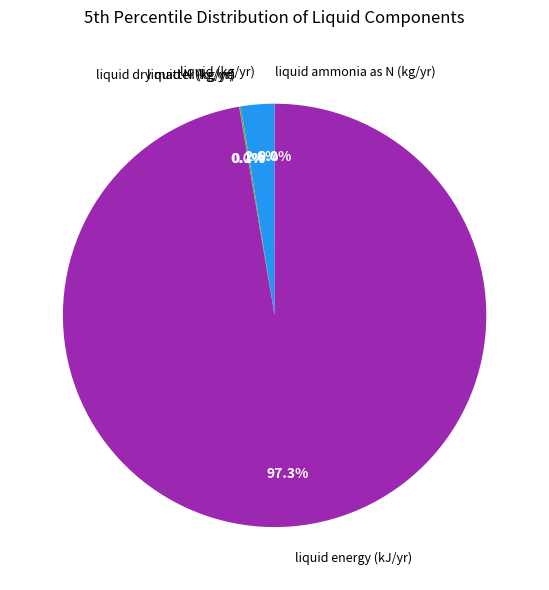

Is there a majority slice in this chart?

Yes